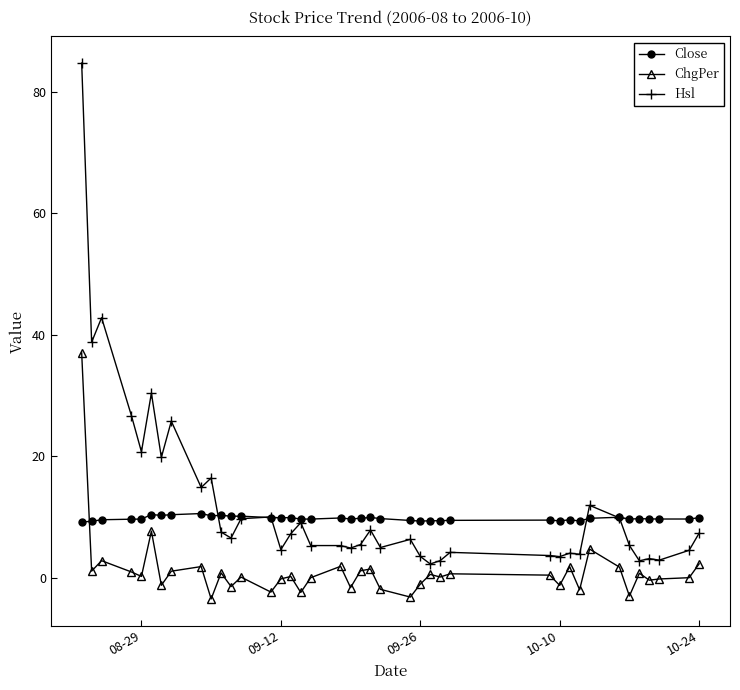

True or false: Hsl has more than 2 points higher than both neighbors.

True